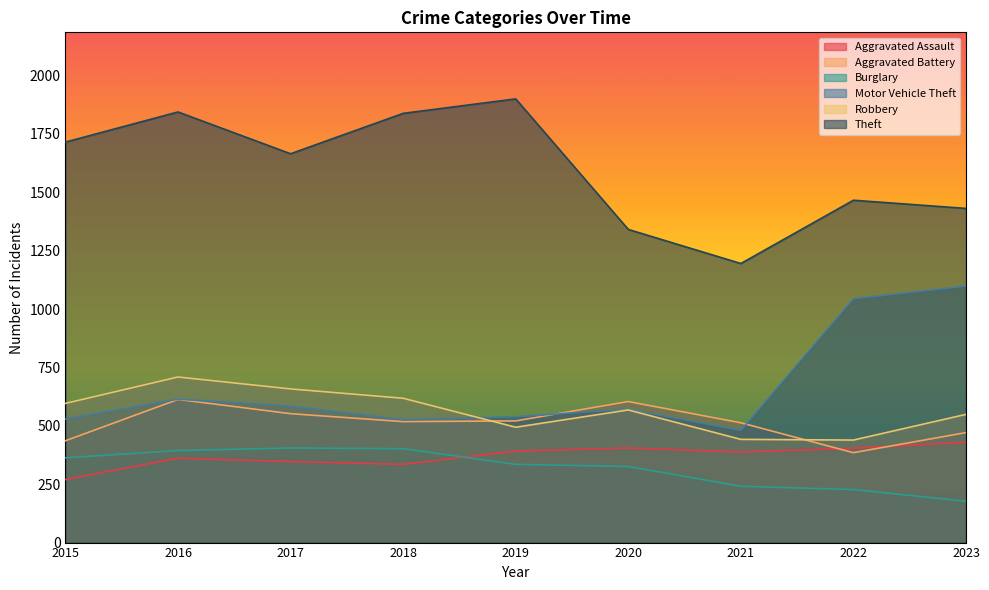

What is the value of the Aggravated Battery point at the 4th from the left?

518